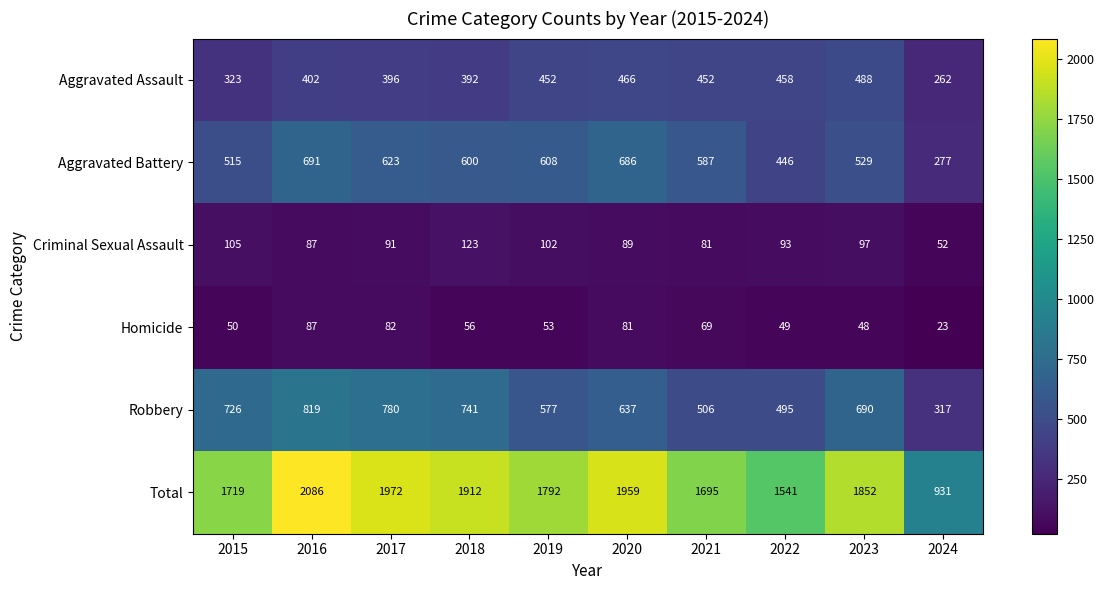

Between 2016 and 2018, which series saw the biggest shift?

Total